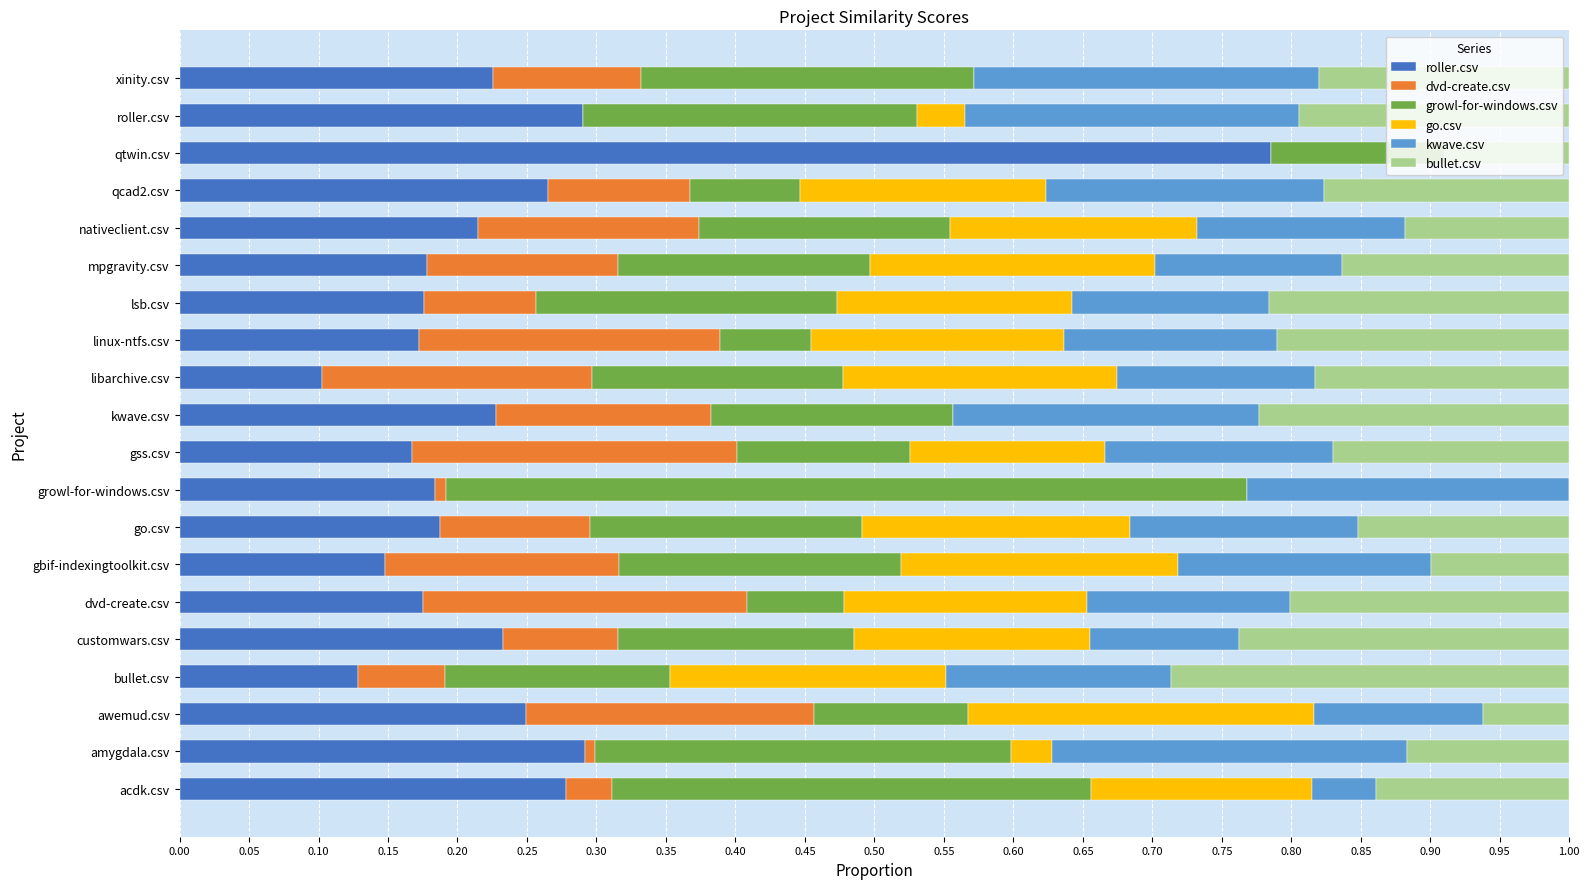

The value of roller.csv at mpgravity.csv is 0.2. True or false?

True